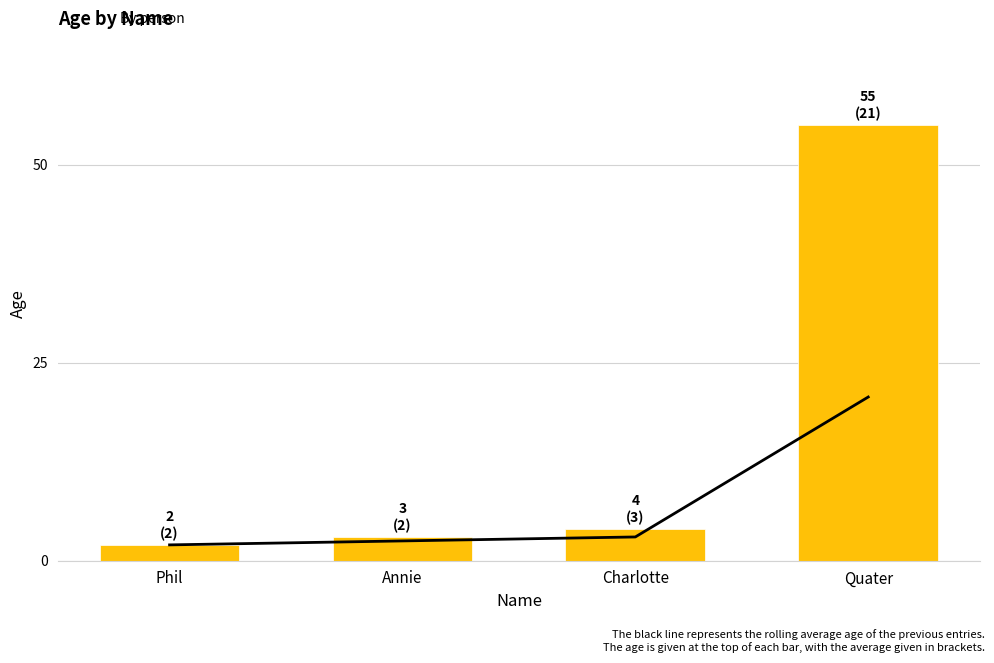

What are all the series names shown in the legend?

Rolling average, Age